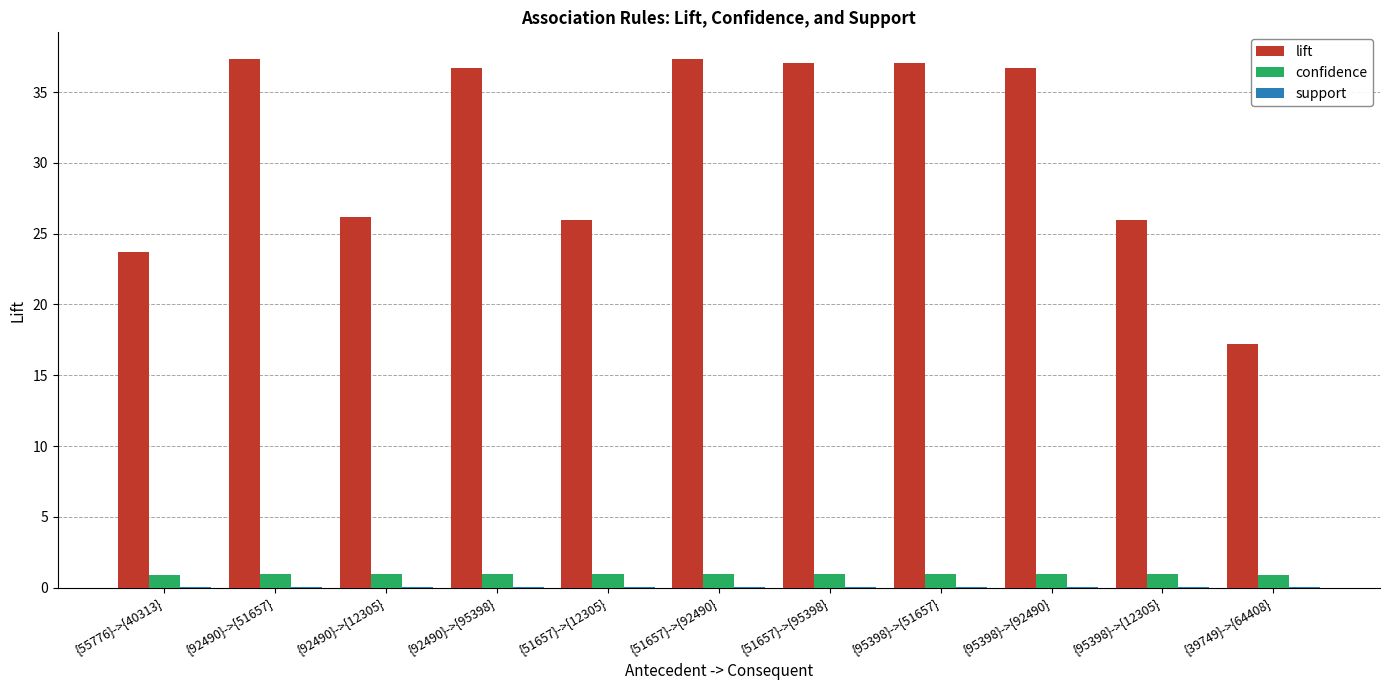

True or false: confidence has a value of 1.0 at {51657}->{92490}.

True